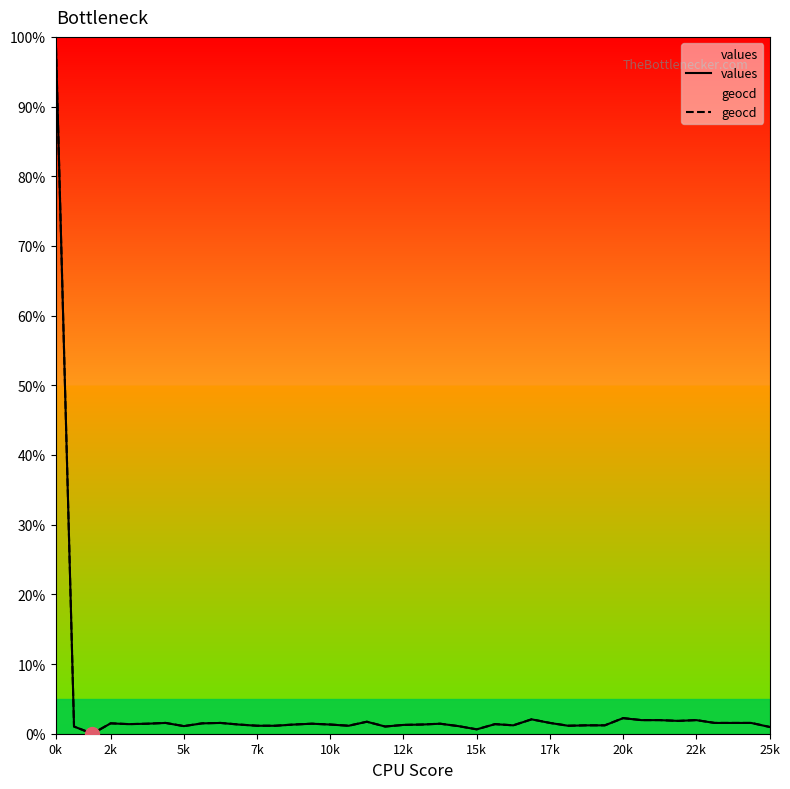

Which category has the highest value in the values series?

0k